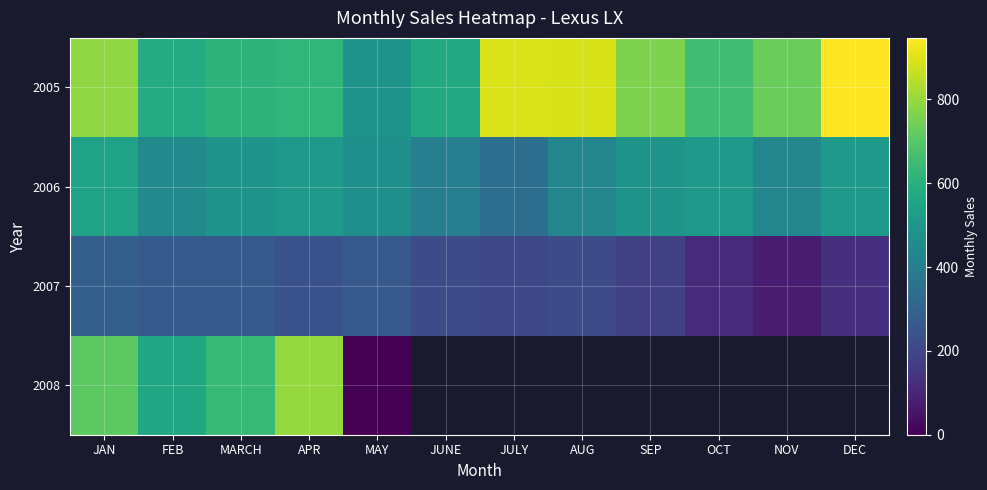

Where is 2008 nearest to the value 399?

FEB